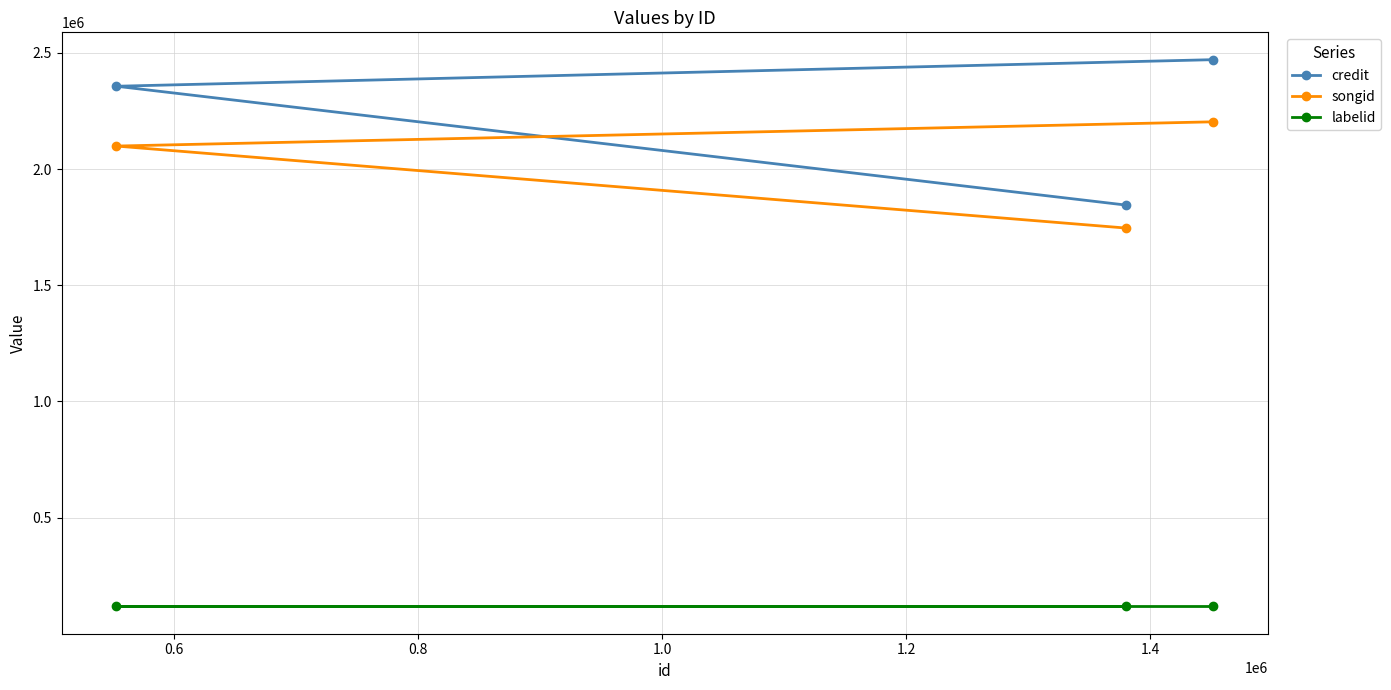

What is the average value of the labelid series?

117686